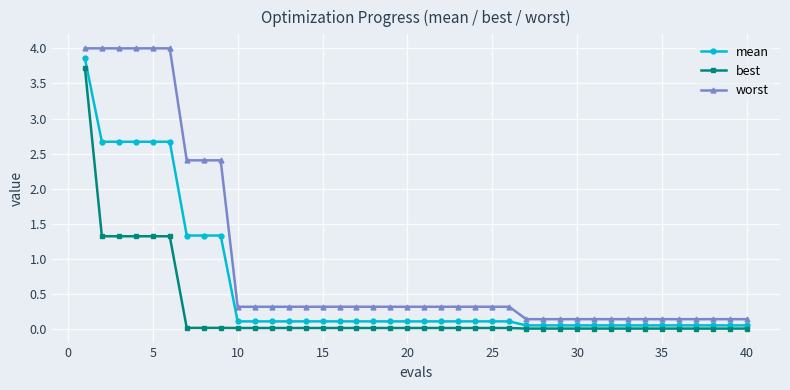

What is the average value of the worst series?

1.0